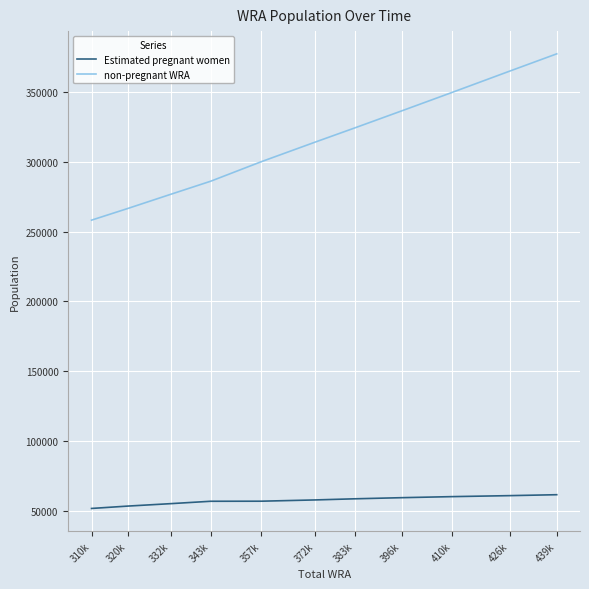

Does the chart have visible grid lines?

Yes